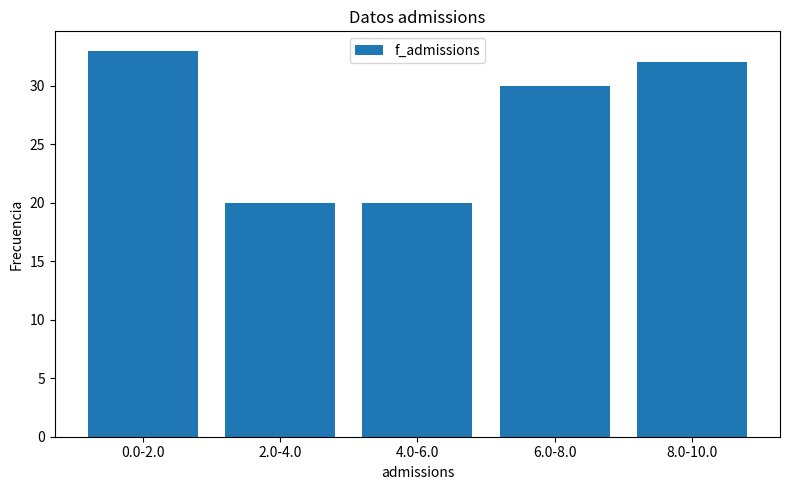

Reading right to left, list all the values displayed in this chart.

32	30	20	20	33